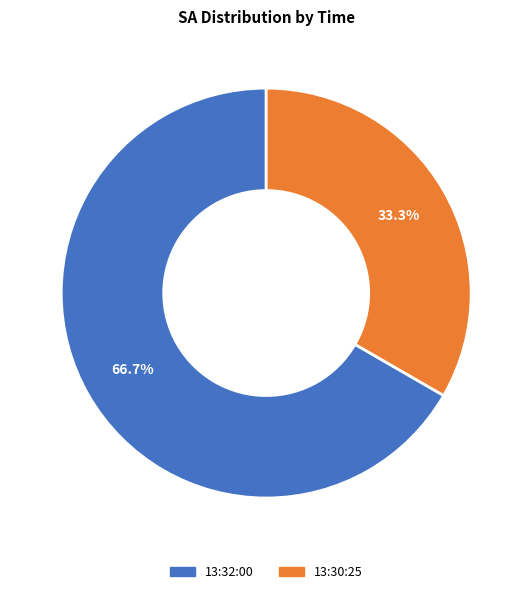

Combined, do 13:30:25 and 13:32:00 account for over 50%?

Yes